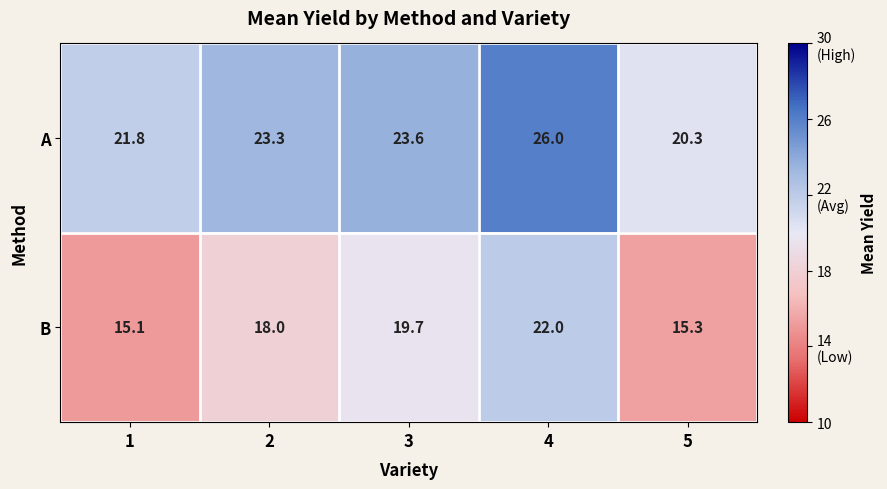

What is the average value of the A series?

23.0